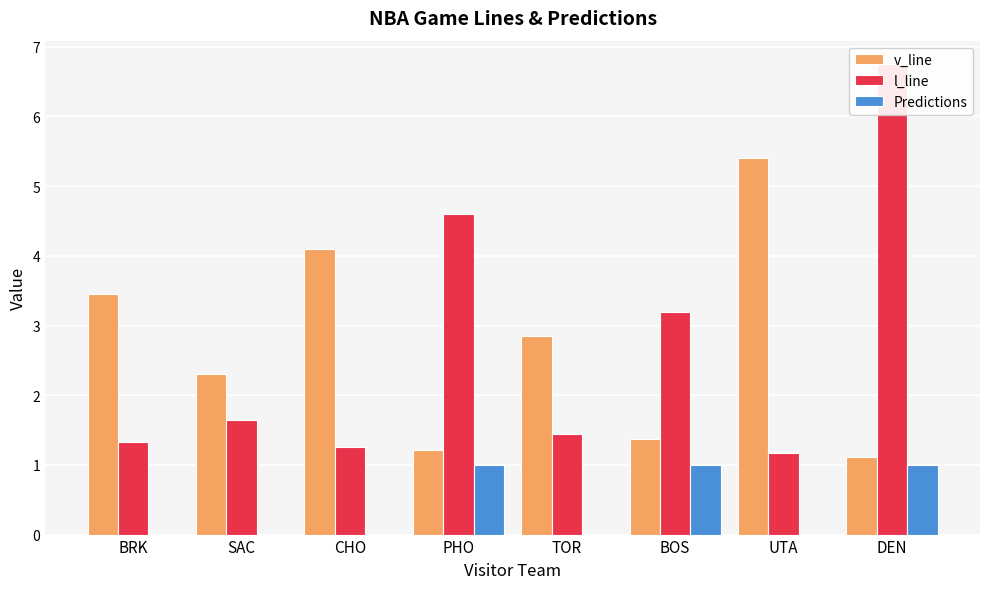

What is the spread (max minus min) of values at UTA?

5.4